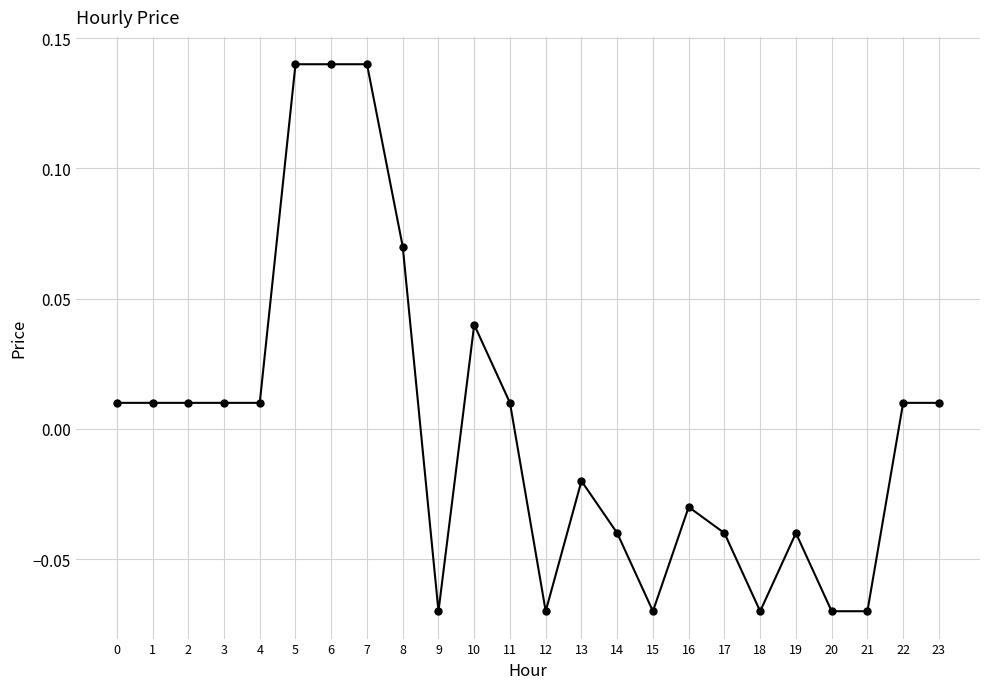

How many data points does each series have?

24